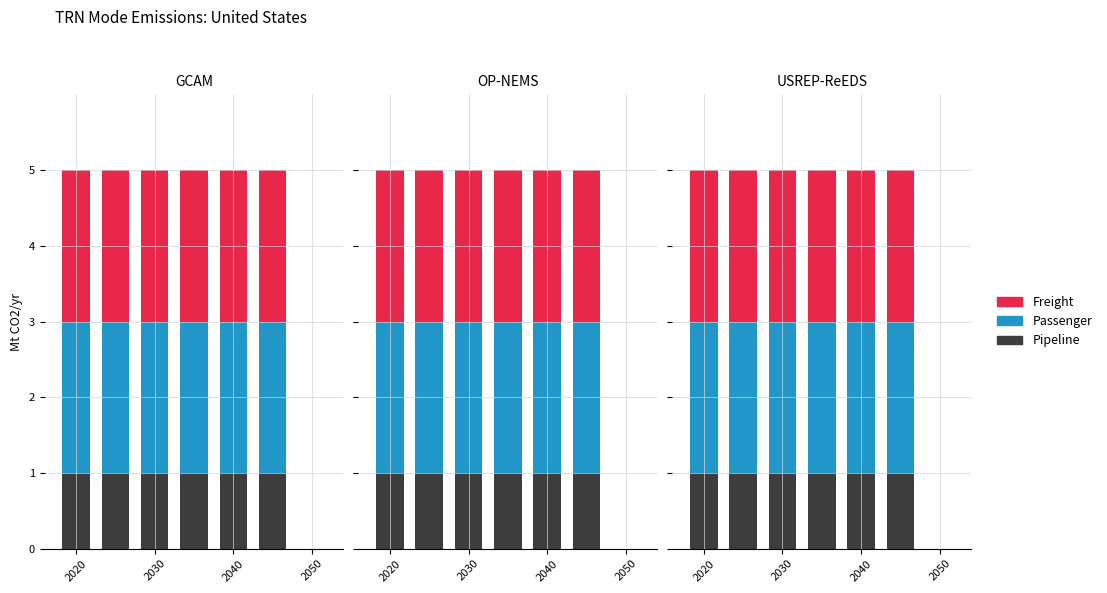

What is the label of the 4th bar from the left?

2050